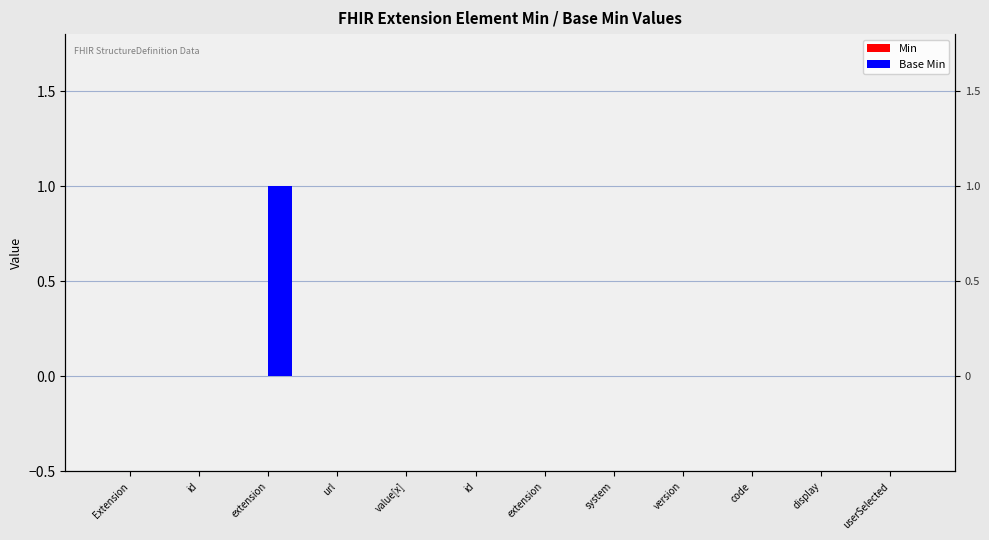

What is the label of the 12th bar from the left?

userSelected